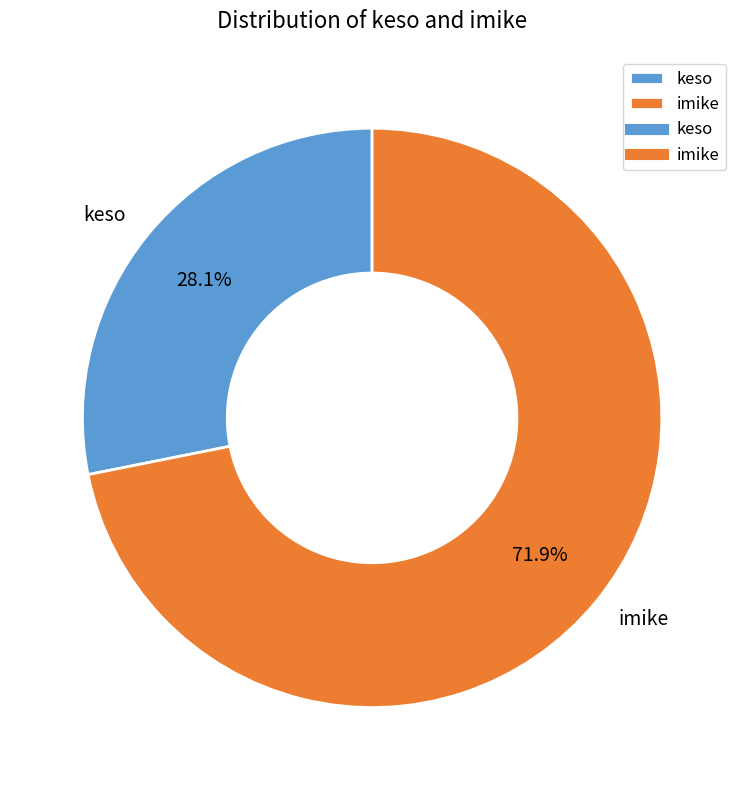

Count the number of slices in the pie.

2